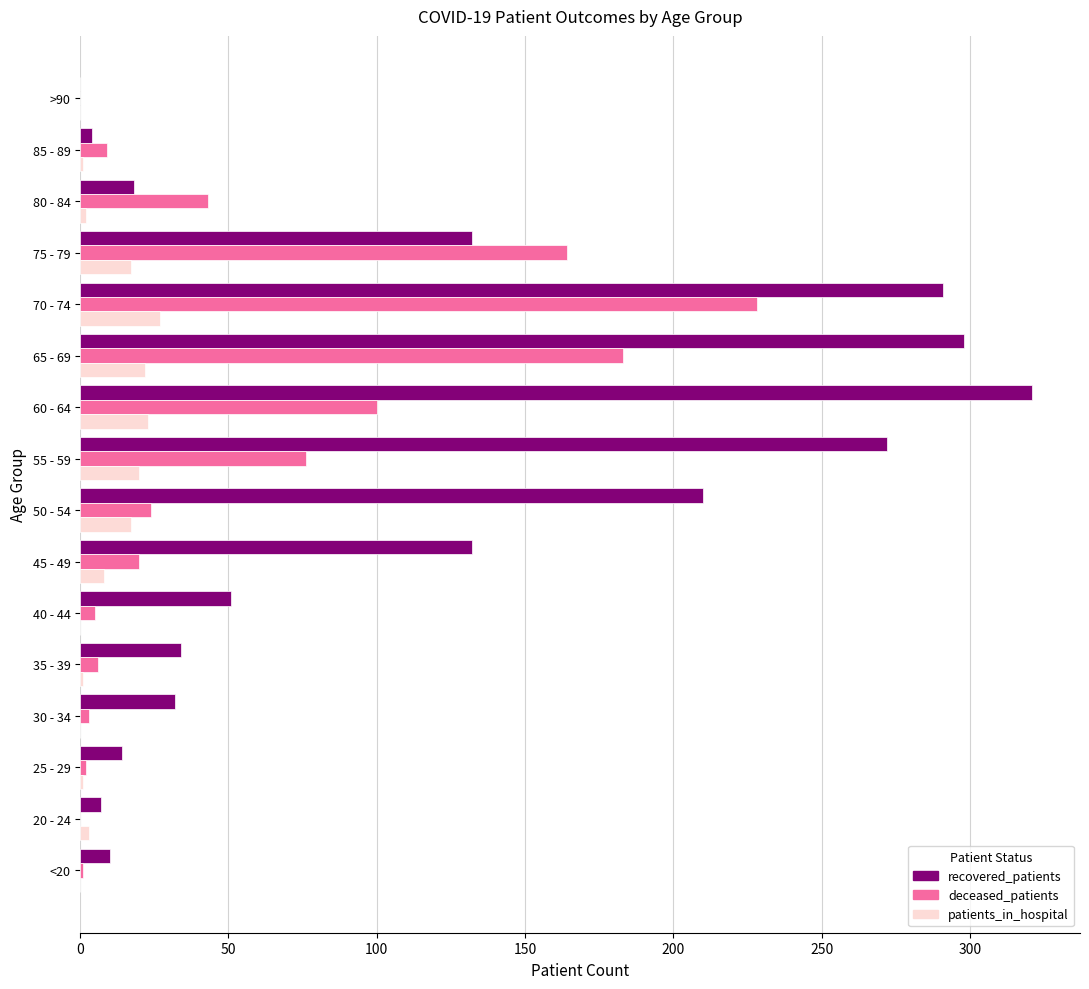

What is the maximum value for patients_in_hospital?

27